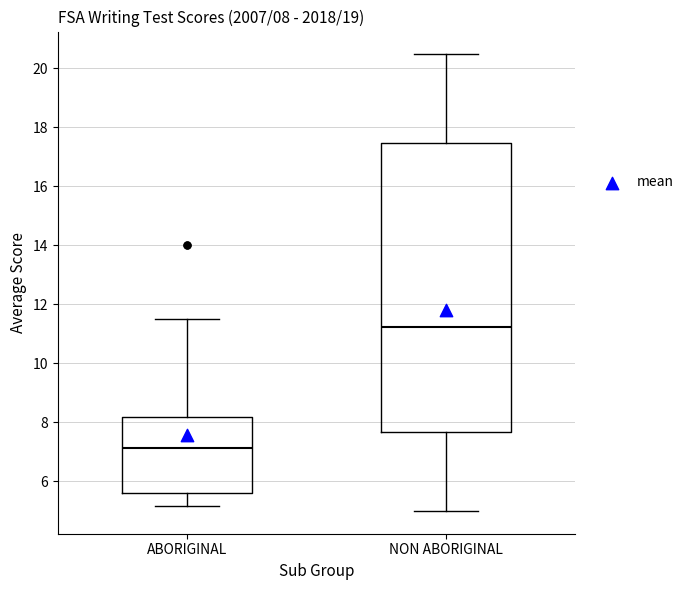

Comparing the boxes themselves (not the whiskers), which one is the tallest?

NON ABORIGINAL